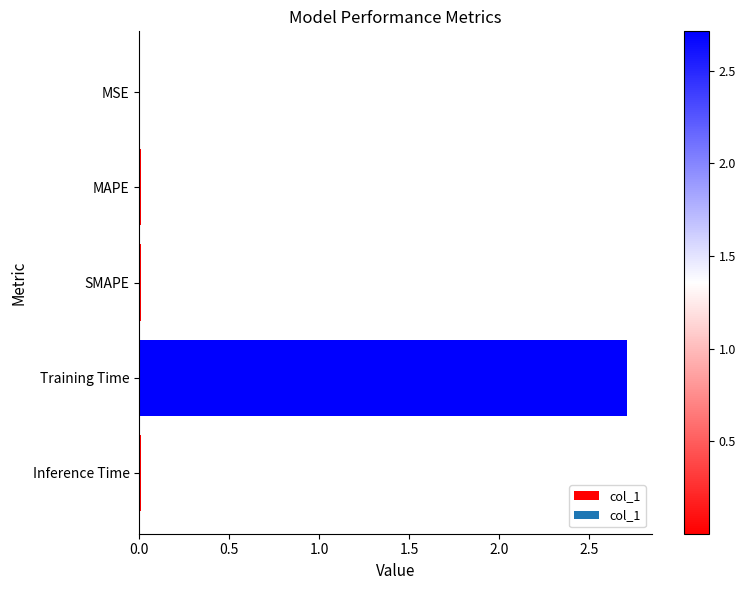

The value at MAPE is 0.0. True or false?

True